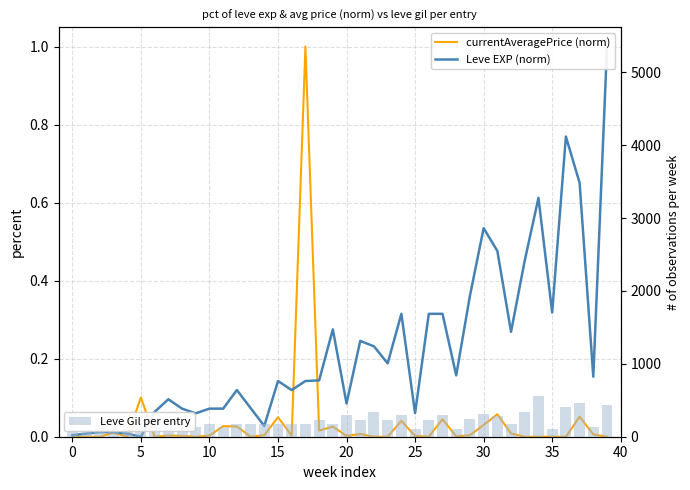

What value does the Leve Gil per entry series have at 30?

317.0